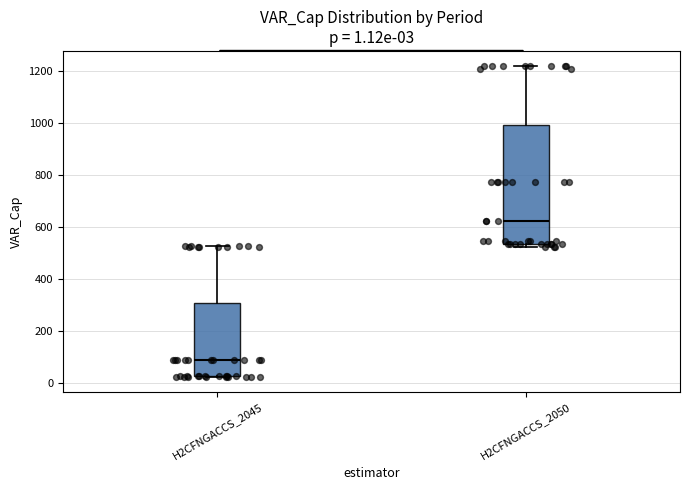

Comparing the boxes themselves (not the whiskers), which one is the tallest?

H2CFNGACCS_2050